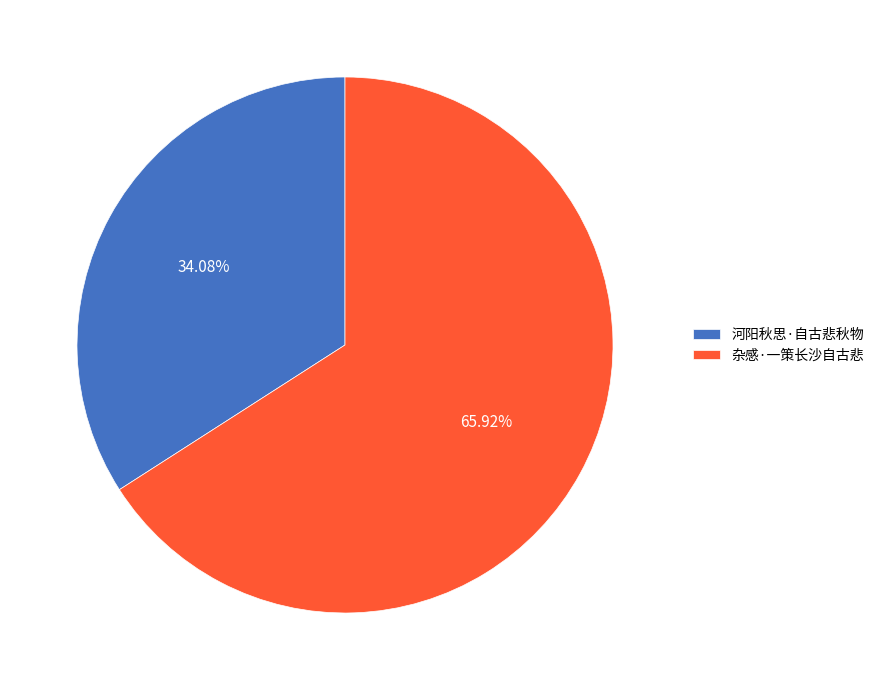

Count the number of slices in the pie.

2